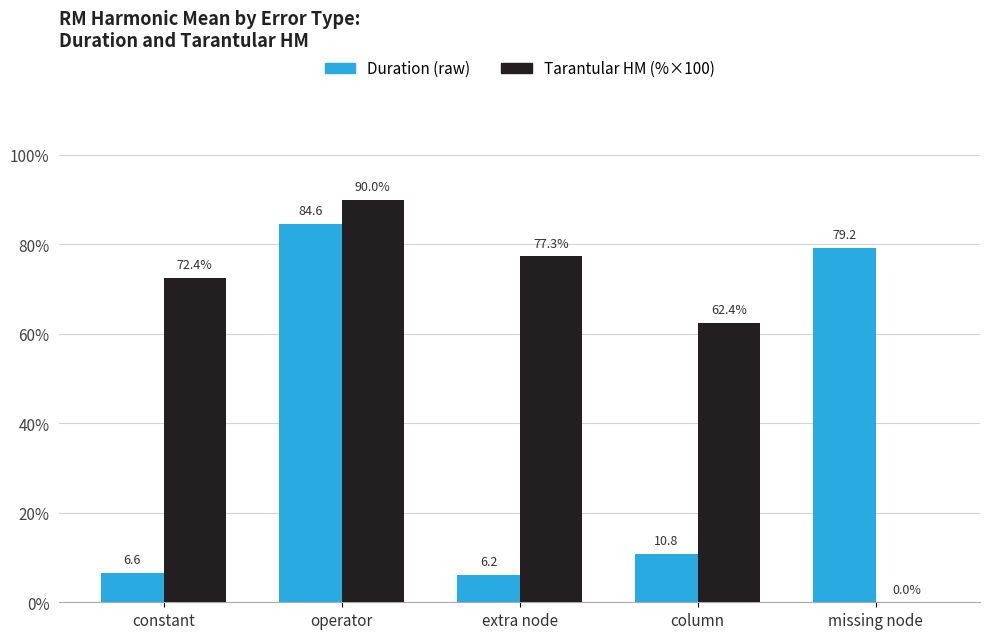

What is the greatest value displayed?

90.0